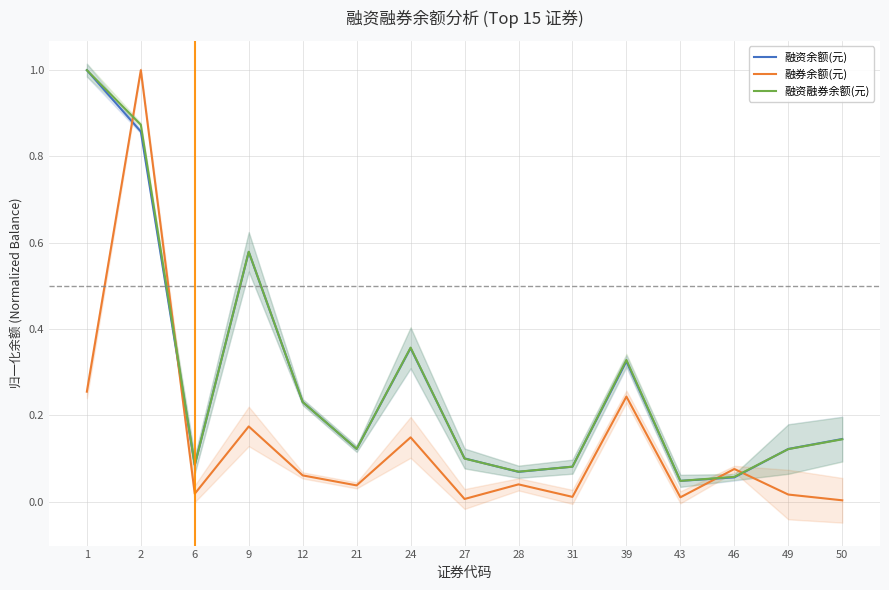

Reading left to right, extract all data points from this chart.

融资余额(元): 1.0	0.9	0.1	0.6	0.2	0.1	0.4	0.1	0.1	0.1	0.3	0.0	0.1	0.1	0.1
融券余额(元): 0.3	1.0	0.0	0.2	0.1	0.0	0.1	0.0	0.0	0.0	0.2	0.0	0.1	0.0	0.0
融资融券余额(元): 1.0	0.9	0.1	0.6	0.2	0.1	0.4	0.1	0.1	0.1	0.3	0.0	0.1	0.1	0.1